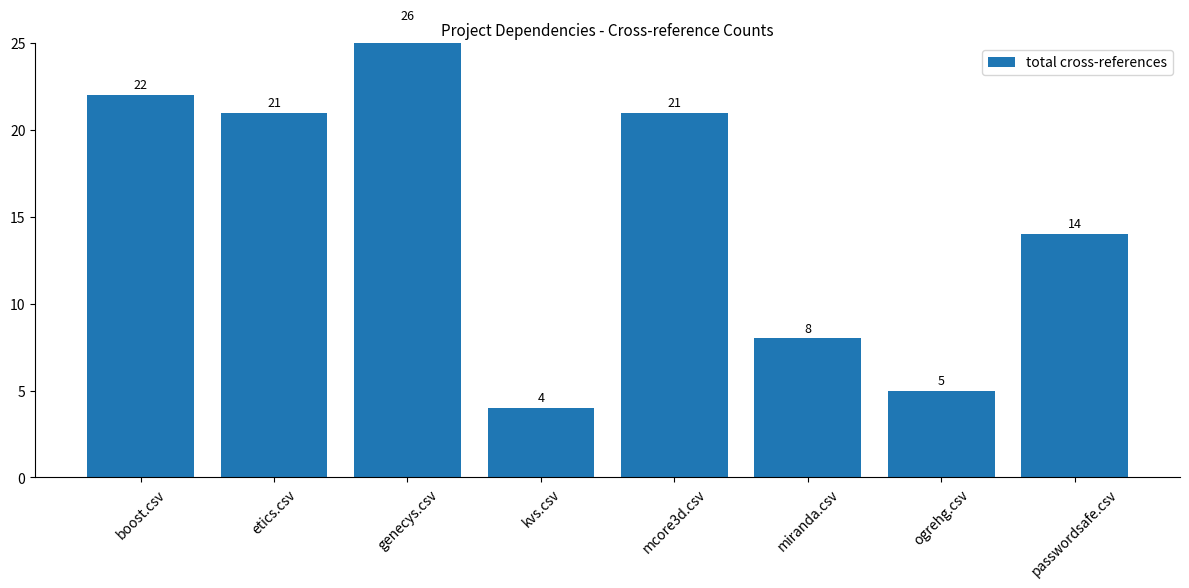

Between miranda.csv and etics.csv, which is larger?

etics.csv